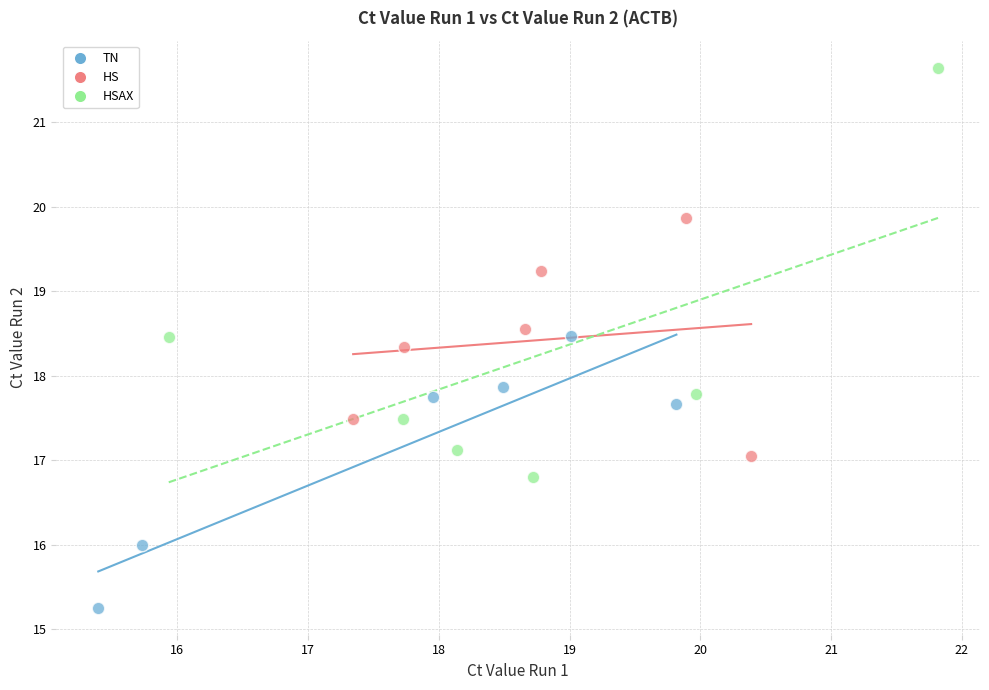

Which series has the widest spread of Y values?

HSAX